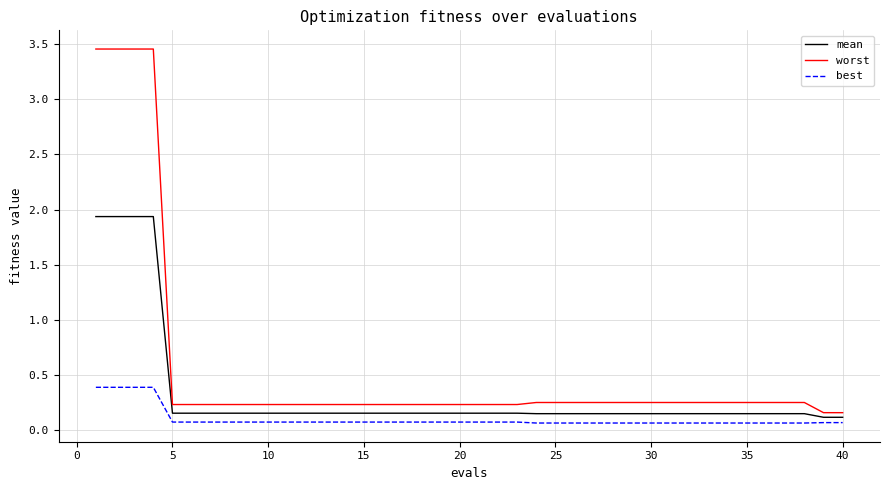

Which series has the widest spread of values?

worst